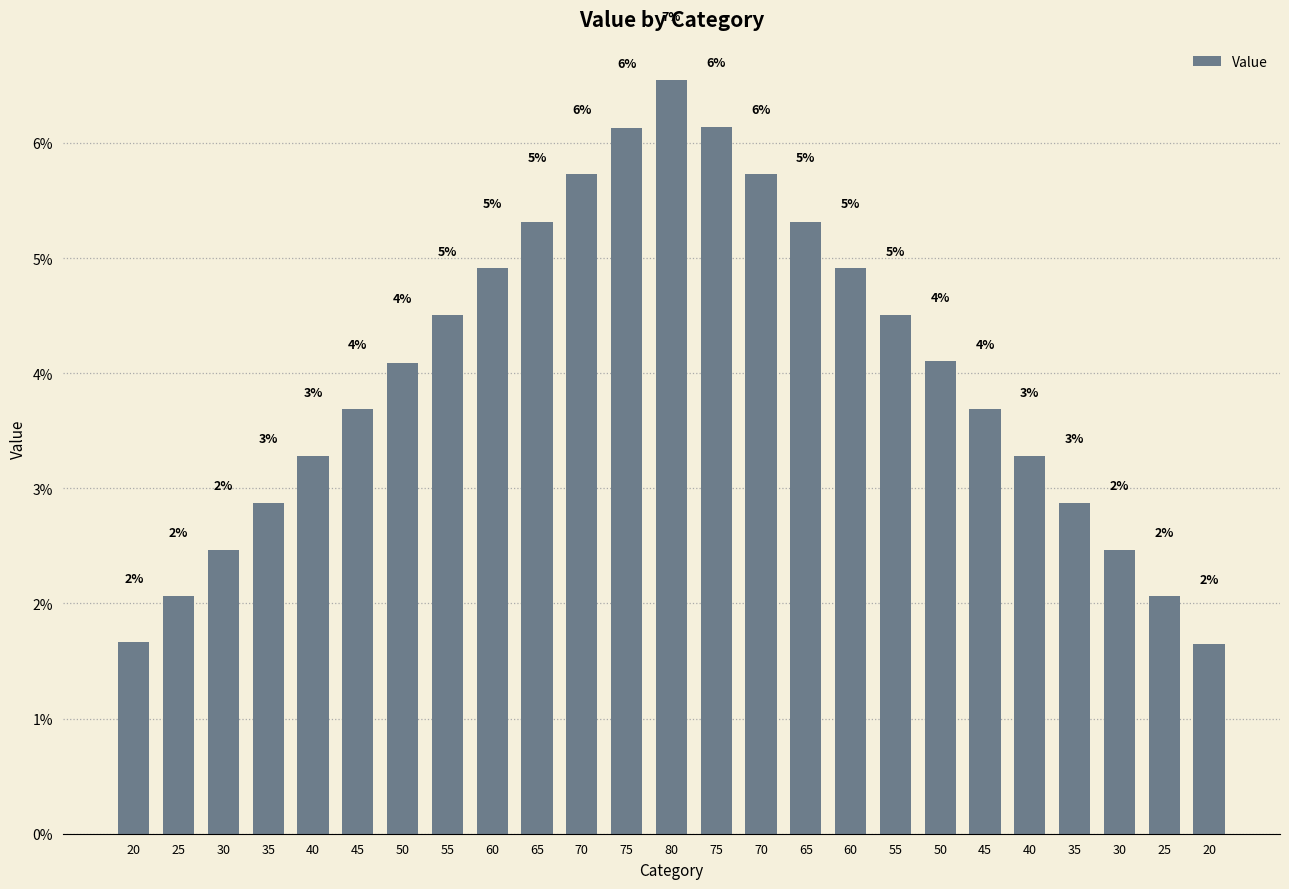

Does the chart contain any negative values?

No